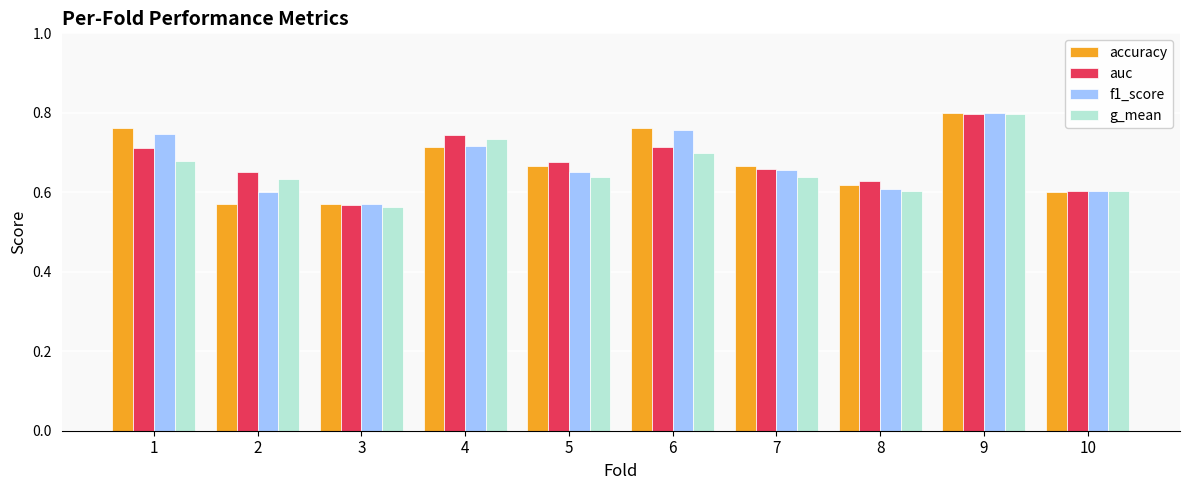

Which category has the highest value in the auc series?

9